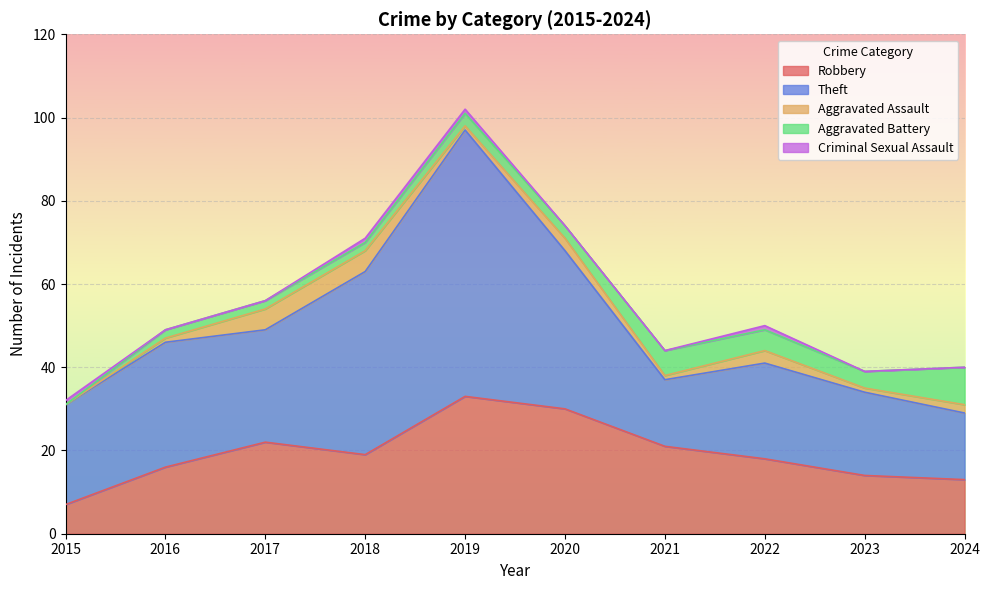

At which category is the sum across all series the highest?

2019